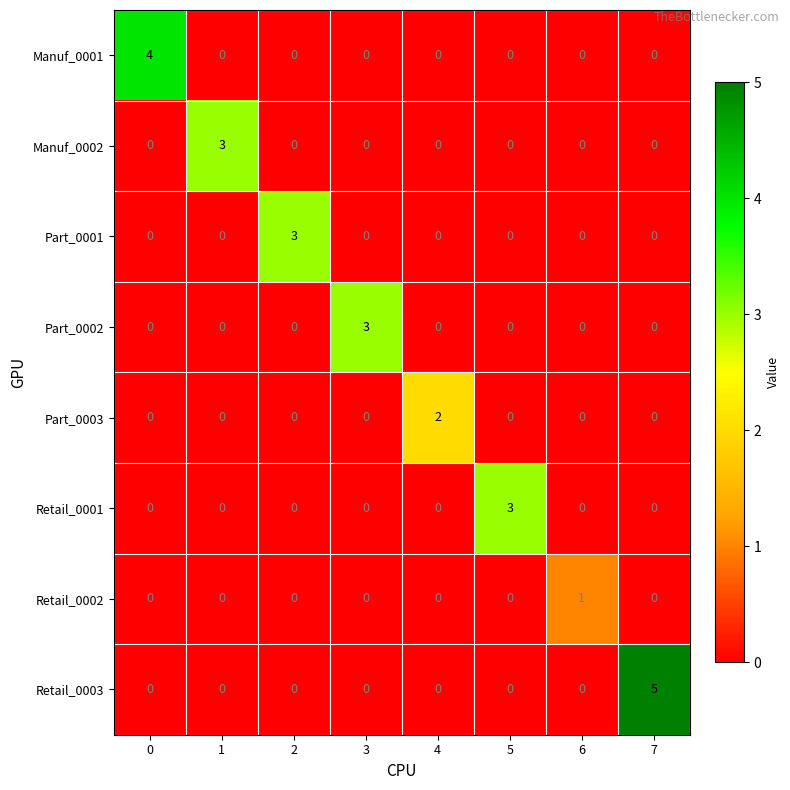

What is the spread (max minus min) of values at 1?

3